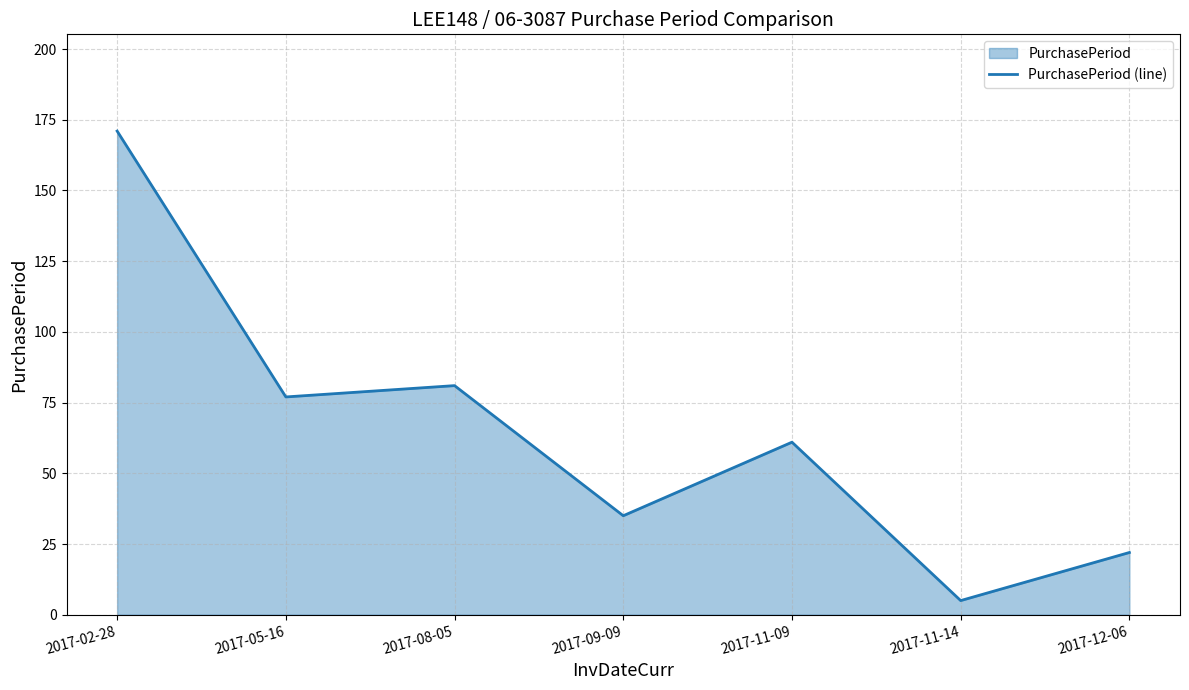

True or false: the data has more than 1 interior local peaks.

True